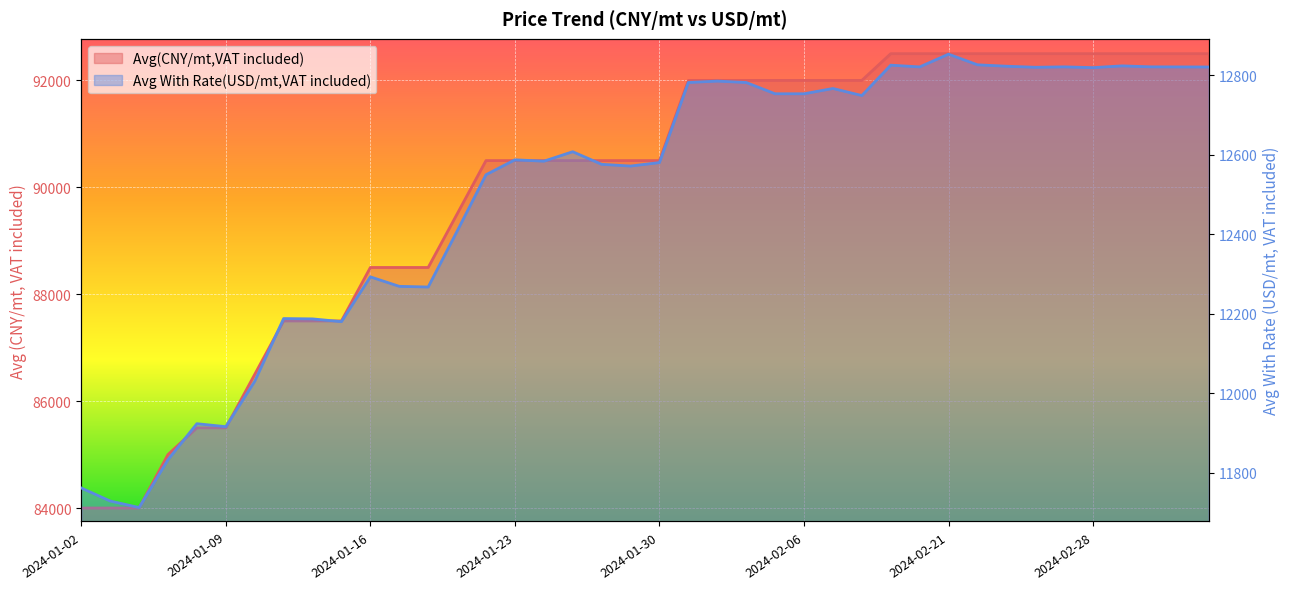

Reading left to right, list all the values displayed in this chart.

Avg(CNY/mt,VAT included): 84000.0	84000.0	84000.0	85000.0	85500.0	85500.0	86500.0	87500.0	87500.0	87500.0	88500.0	88500.0	88500.0	89500.0	90500.0	90500.0	90500.0	90500.0	90500.0	90500.0	90500.0	92000.0	92000.0	92000.0	92000.0	92000.0	92000.0	92000.0	92500.0	92500.0	92500.0	92500.0	92500.0	92500.0	92500.0	92500.0	92500.0	92500.0	92500.0	92500.0
Avg With Rate(USD/mt,VAT included): 11761.4	11728.6	11712.2	11832.5	11923.0	11915.5	12029.6	12187.5	12186.6	12179.7	12292.4	12268.5	12266.8	12407.1	12549.2	12586.8	12583.2	12607.1	12575.4	12571.0	12579.8	12781.1	12784.7	12781.1	12752.8	12752.8	12766.1	12748.4	12824.8	12820.3	12852.4	12825.7	12822.1	12819.5	12820.5	12818.6	12823.0	12820.5	12820.3	12820.2